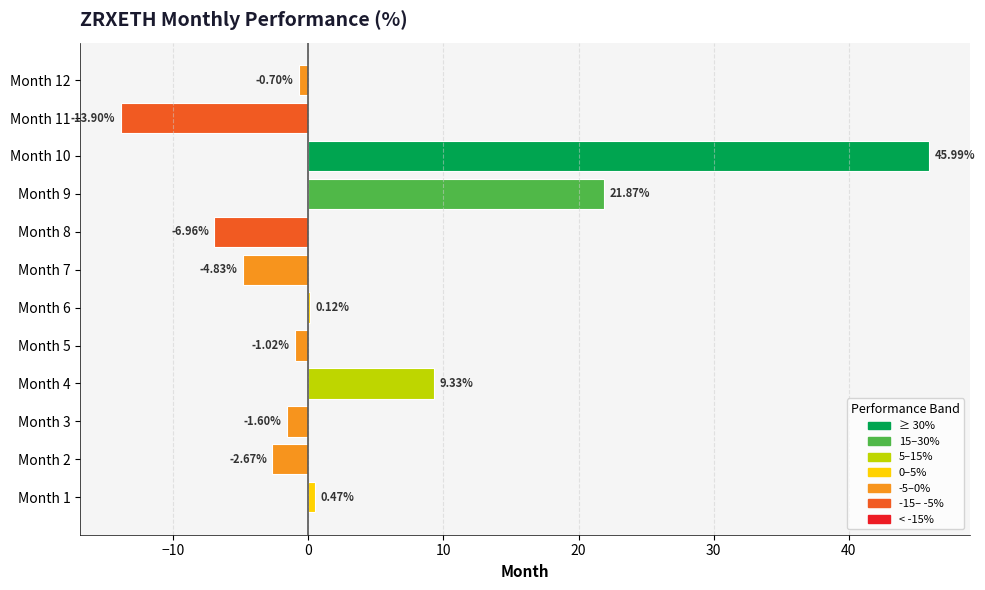

What is the change in value from Month 3 to Month 6?

+1.7